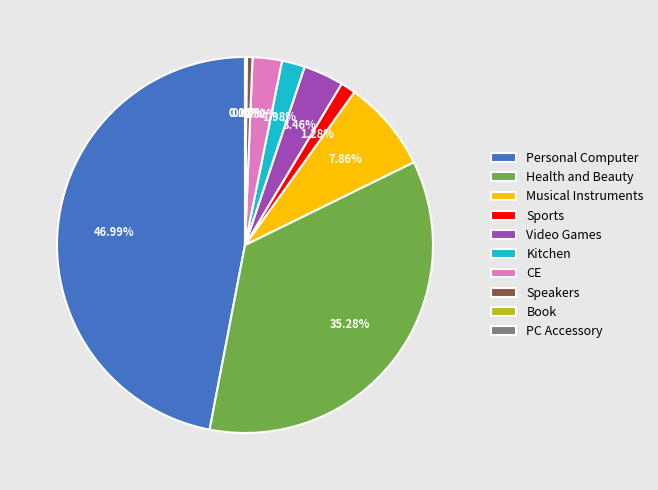

Which has a higher value, Video Games or CE?

Video Games